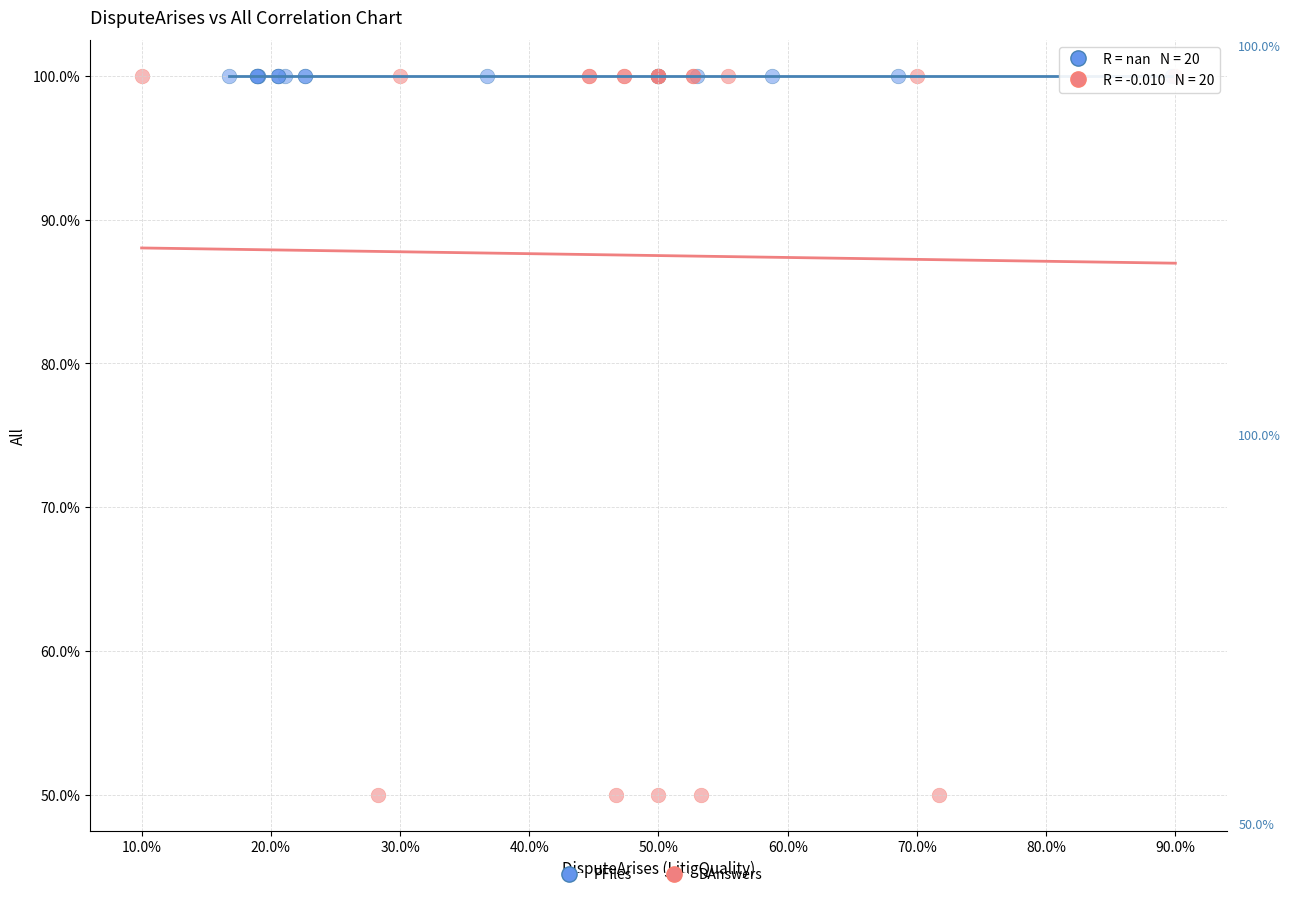

What are all the series names shown in the legend?

PFiles, DAnswers